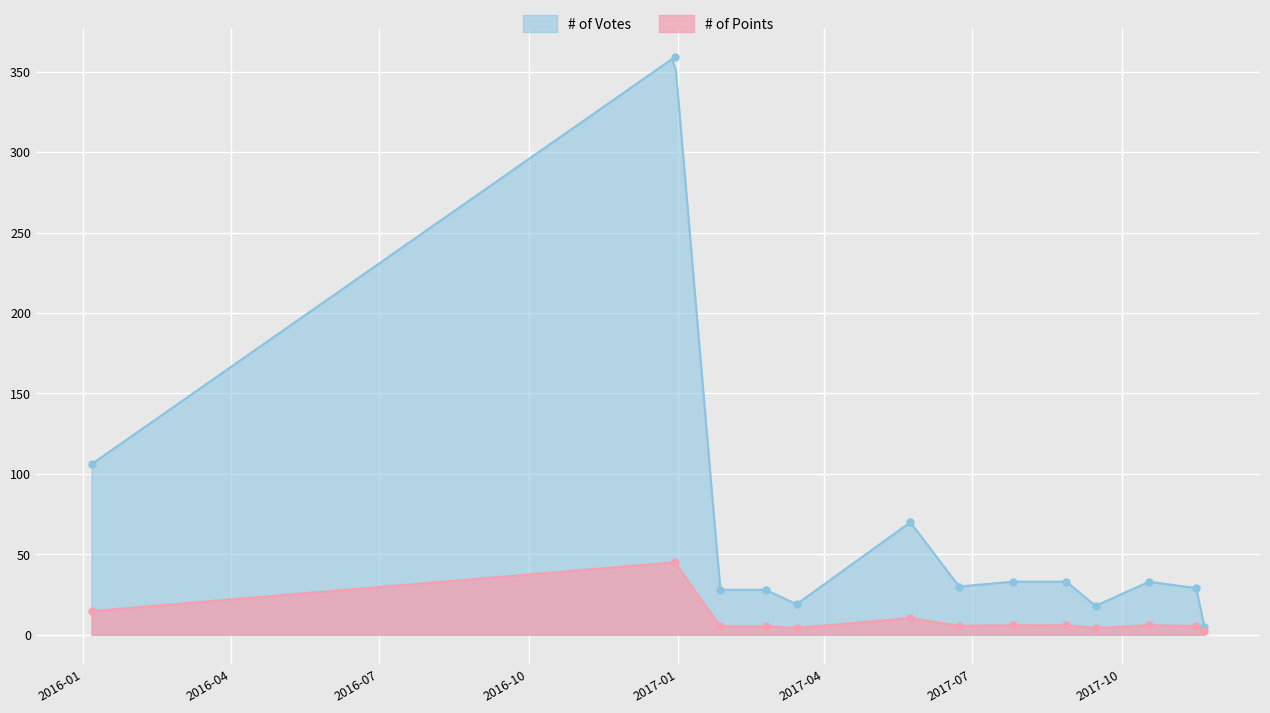

What is the ratio of the value at 2017-11-16 to the value at 2017-06-23?

1.0